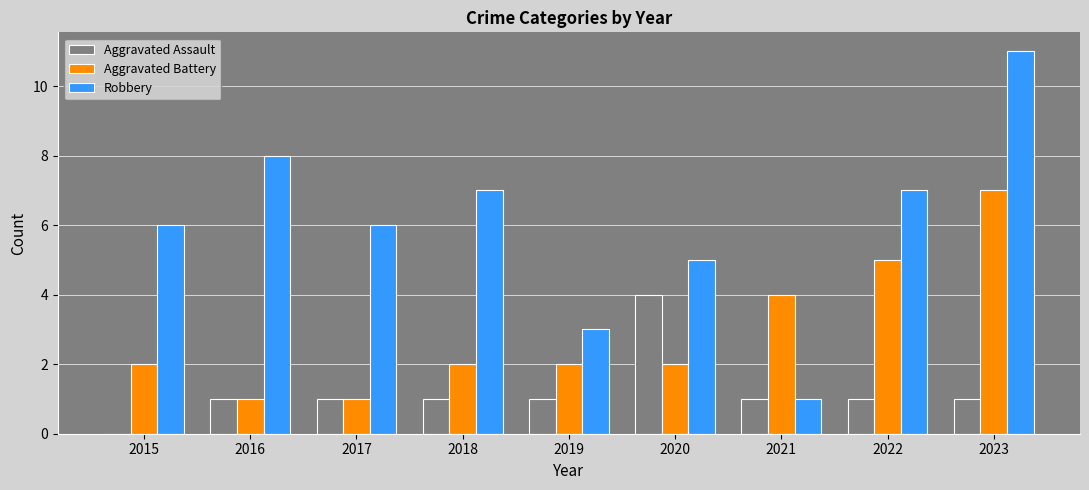

What is the sum of all Aggravated Assault values?

11